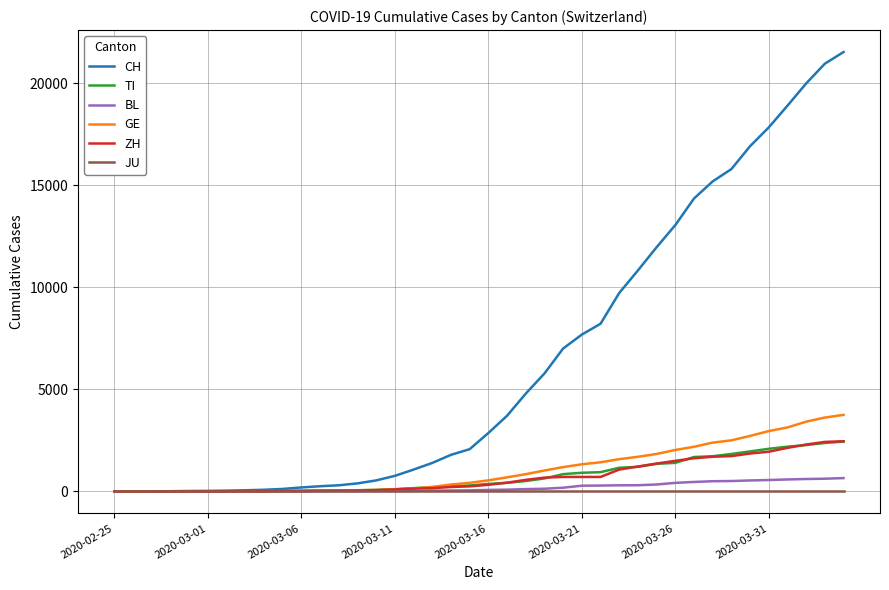

Which series has the widest spread of values?

CH